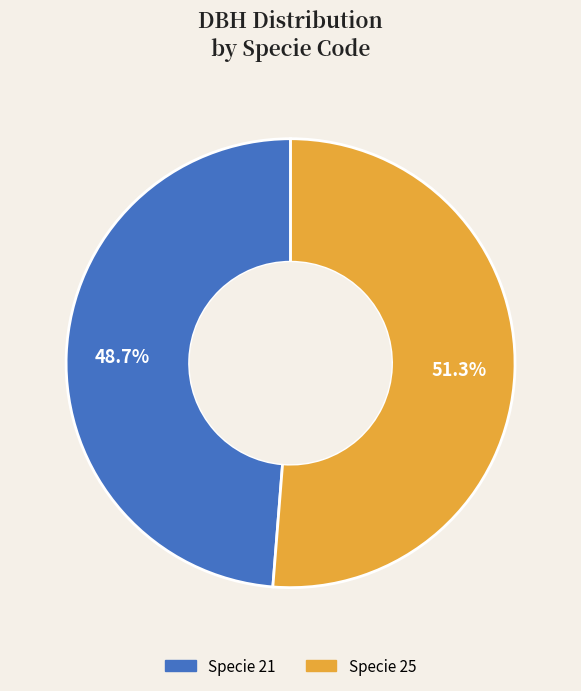

Is there any slice that represents more than half of the pie?

Yes